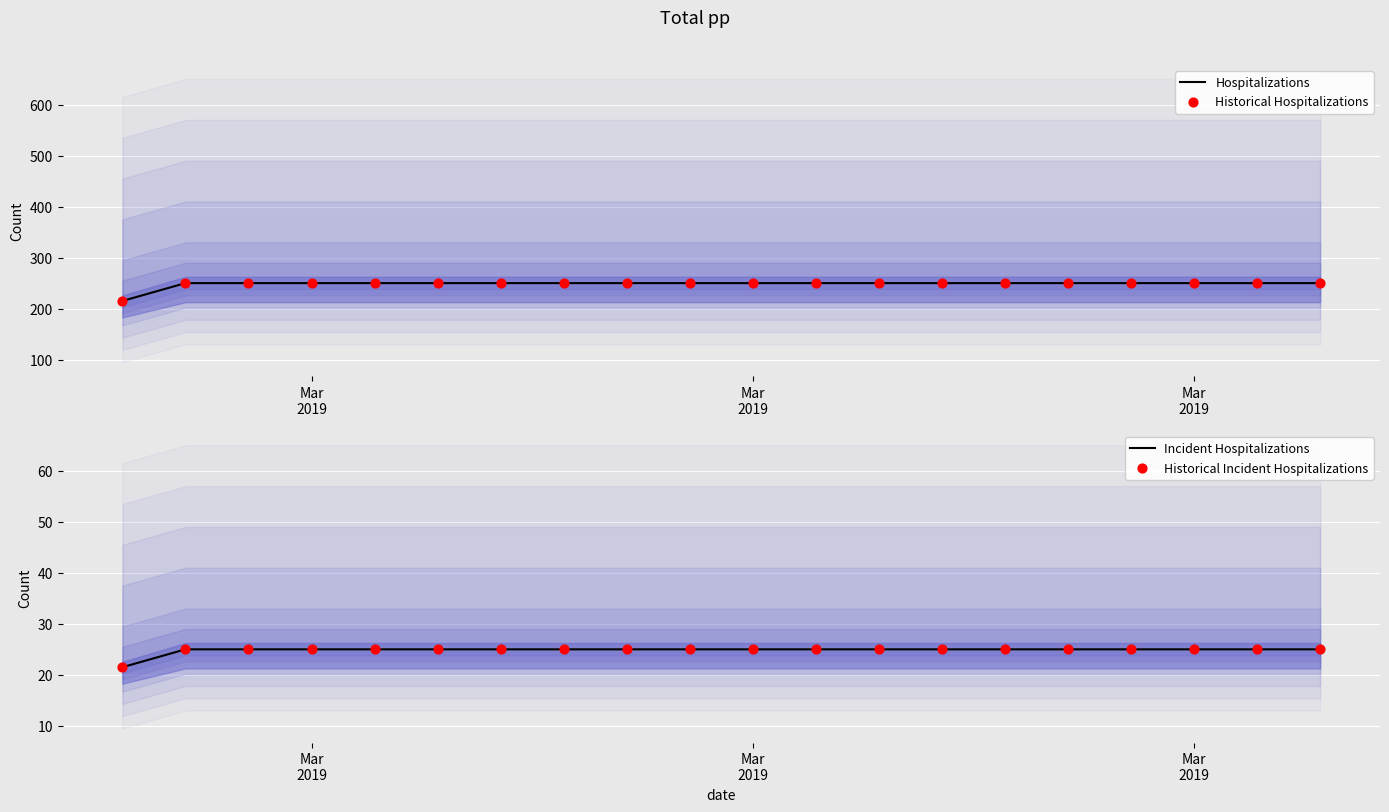

At which category is the sum across all series the highest?

Mar
2019